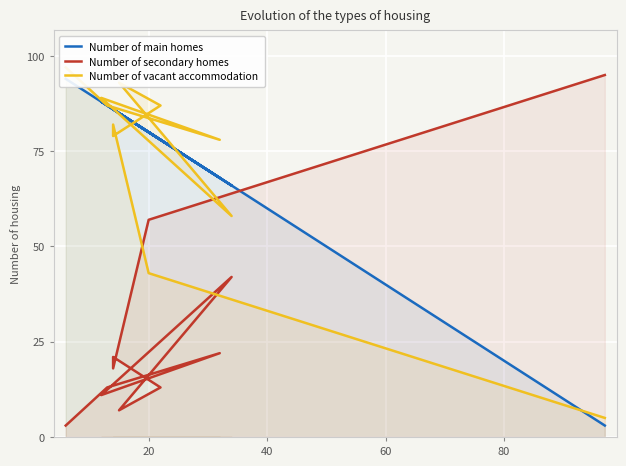

Does the chart display data point markers on the line(s)?

No